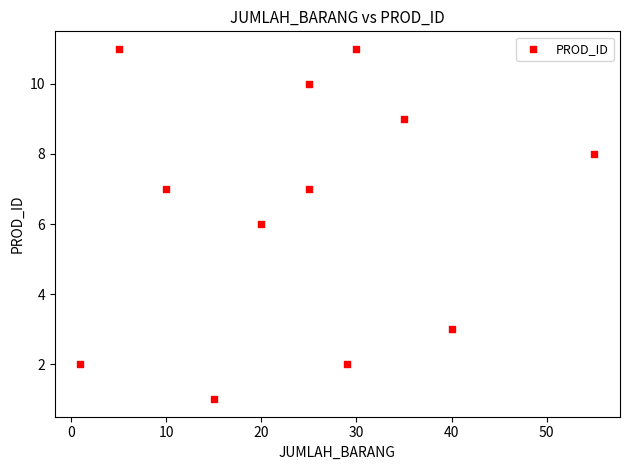

What is the range of X values (max minus min)?

54